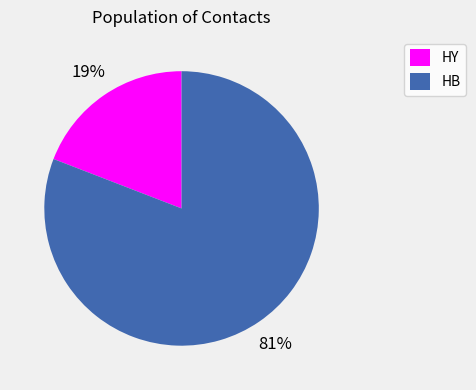

What percentage is the HB slice, to the nearest percent?

81%